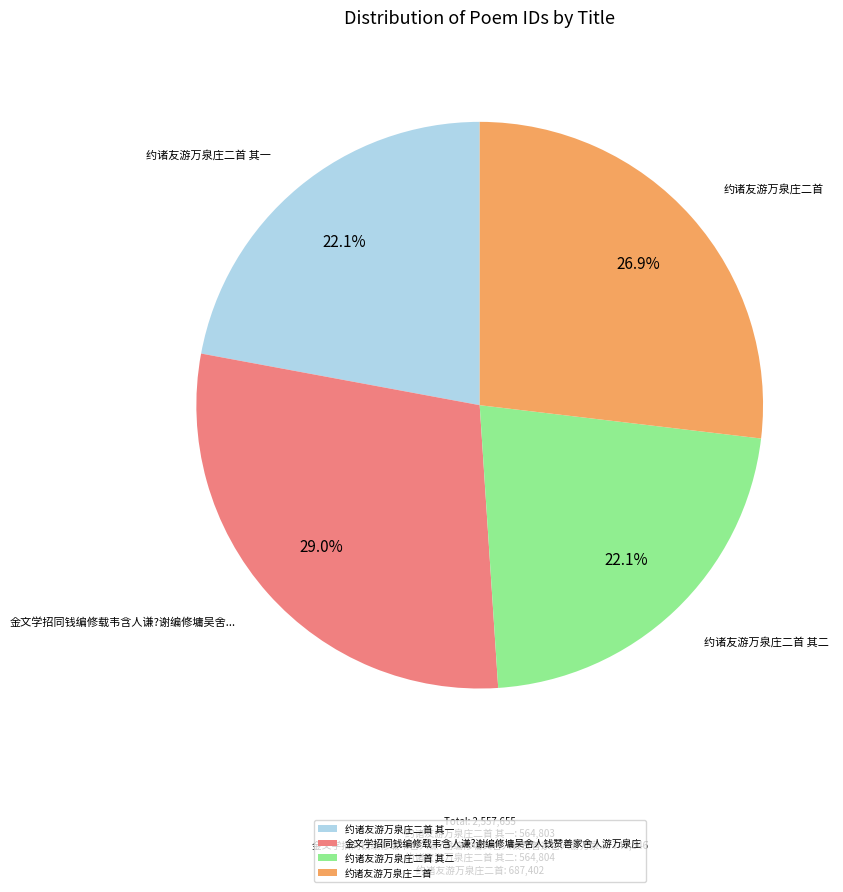

What portion of the pie excludes 金文学招同钱编修载韦含人谦?谢编修墉吴舍人钱赞善家舍人游万泉庄?

71.0%